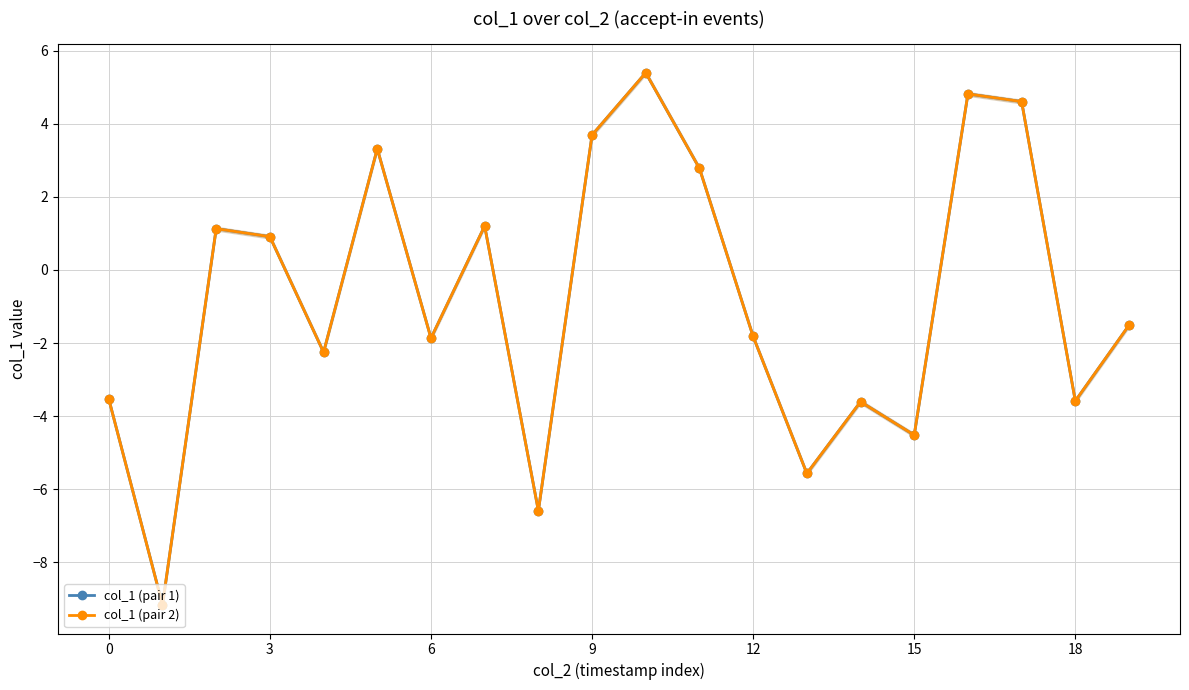

What is the value of the col_1 (pair 2) point at the 3rd from the left?

1.1